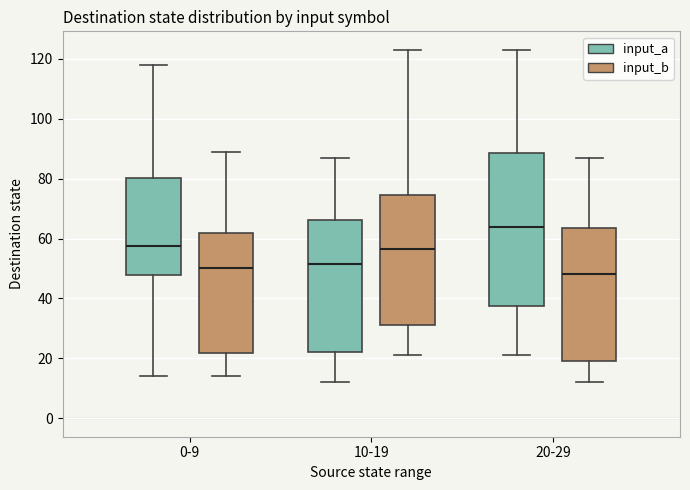

Reading left to right, transcribe this box plot: for each box, give where its median line is, the range the box spans, and where its two whiskers end, as read against the y-axis. The values are not printed on the chart, so give them approximately, as read against the axis.

0-9 (input_a): median 58, box 48 to 80, whiskers 14 to 118
0-9 (input_b): median 50, box 22 to 62, whiskers 14 to 90
10-19 (input_a): median 52, box 22 to 66, whiskers 12 to 88
10-19 (input_b): median 56, box 32 to 74, whiskers 22 to 124
20-29 (input_a): median 64, box 38 to 88, whiskers 22 to 124
20-29 (input_b): median 48, box 20 to 64, whiskers 12 to 88